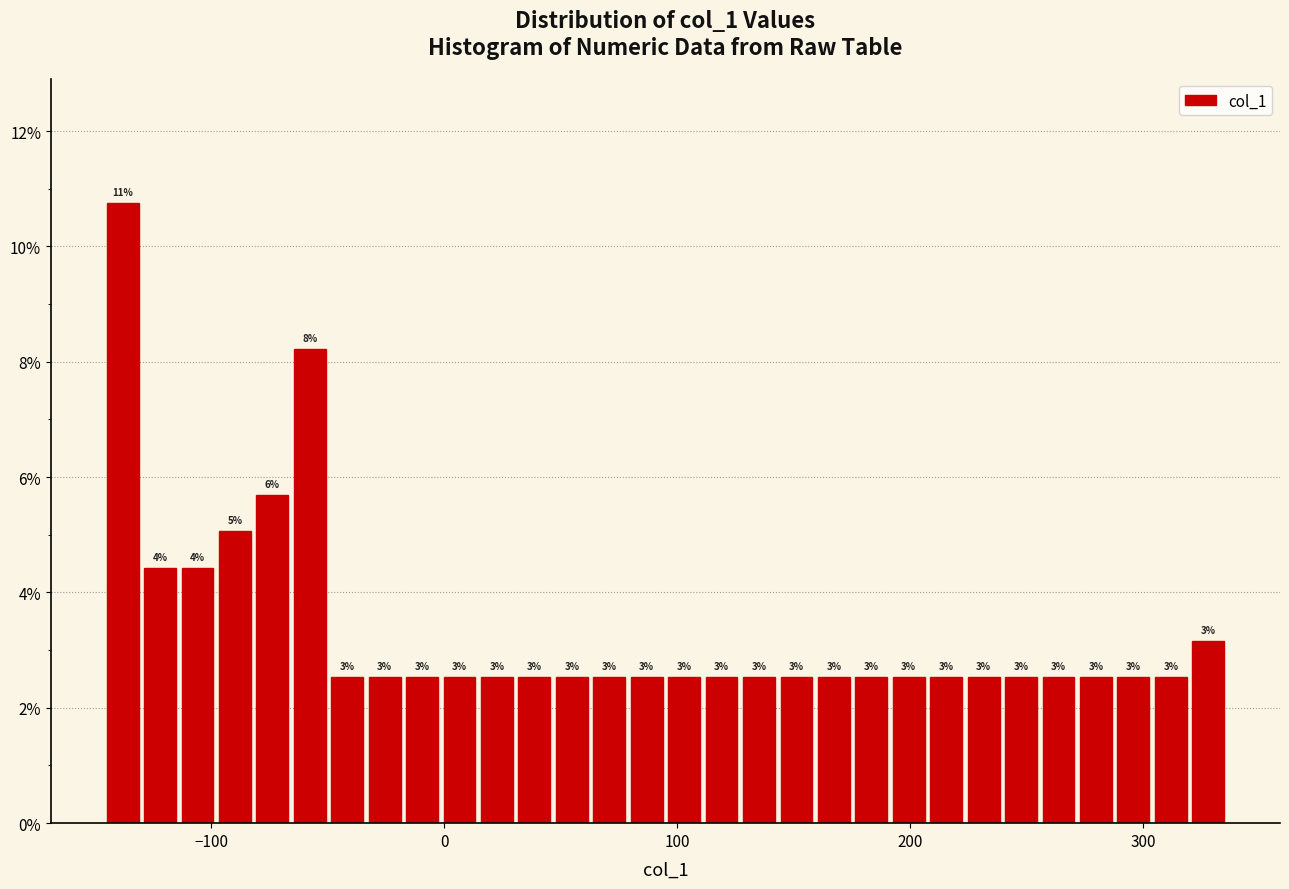

Read against the x-axis, roughly where is the centre of the tallest bar?

-140